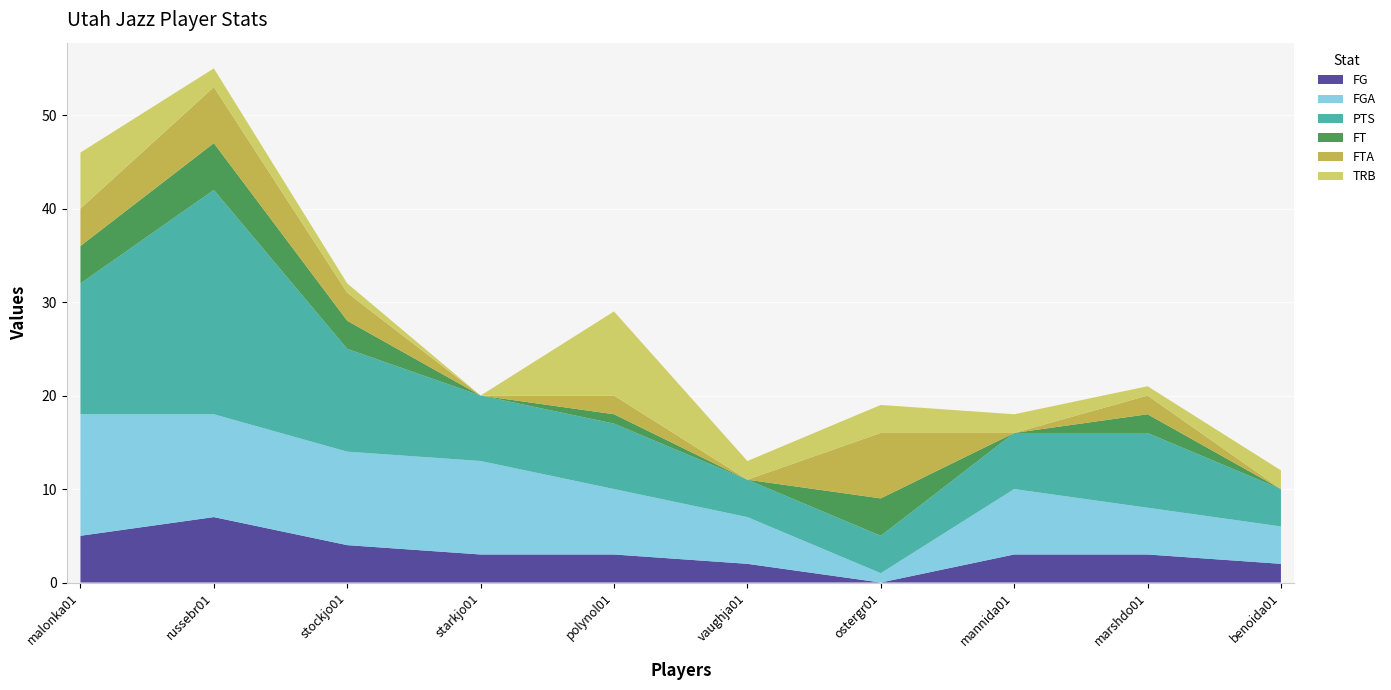

Reading left to right, transcribe all the data shown in this chart.

FG: 5	7	4	3	3	2	0	3	3	2
FGA: 13	11	10	10	7	5	1	7	5	4
PTS: 14	24	11	7	7	4	4	6	8	4
FT: 4	5	3	0	1	0	4	0	2	0
FTA: 4	6	3	0	2	0	7	0	2	0
TRB: 6	2	1	0	9	2	3	2	1	2